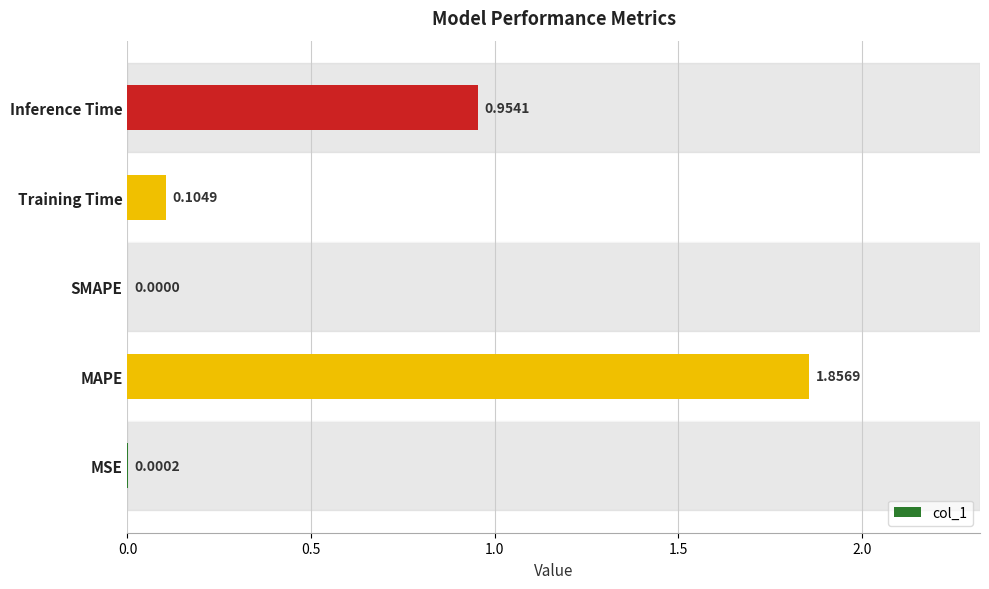

Where is the data nearest to the value 0?

SMAPE